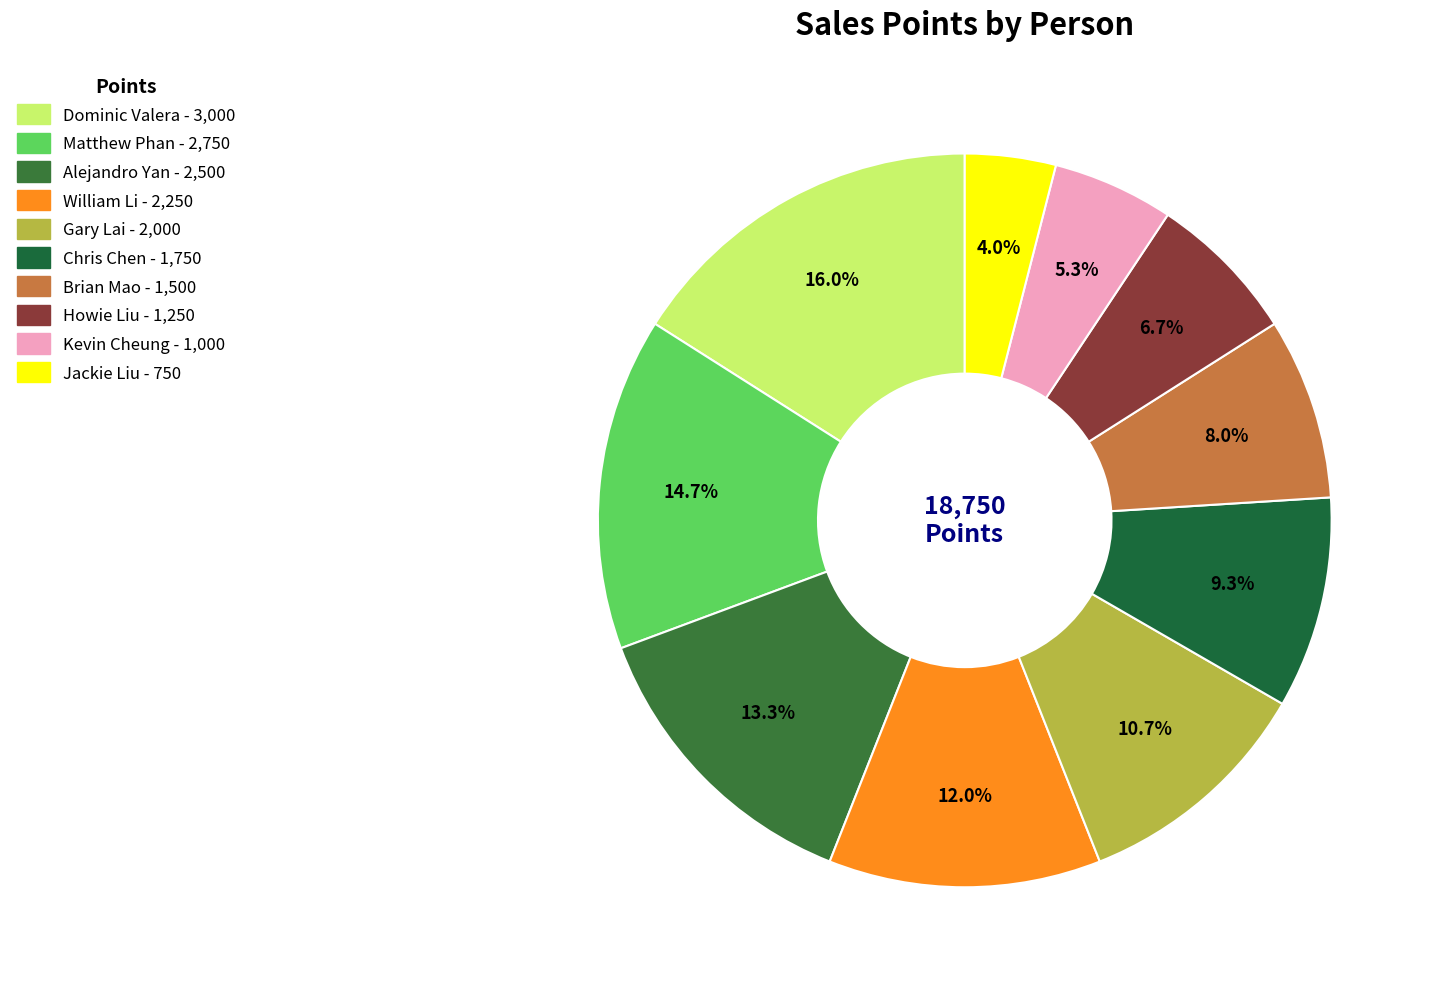

Combined, what portion of the pie is Matthew Phan and Jackie Liu?

18.7%